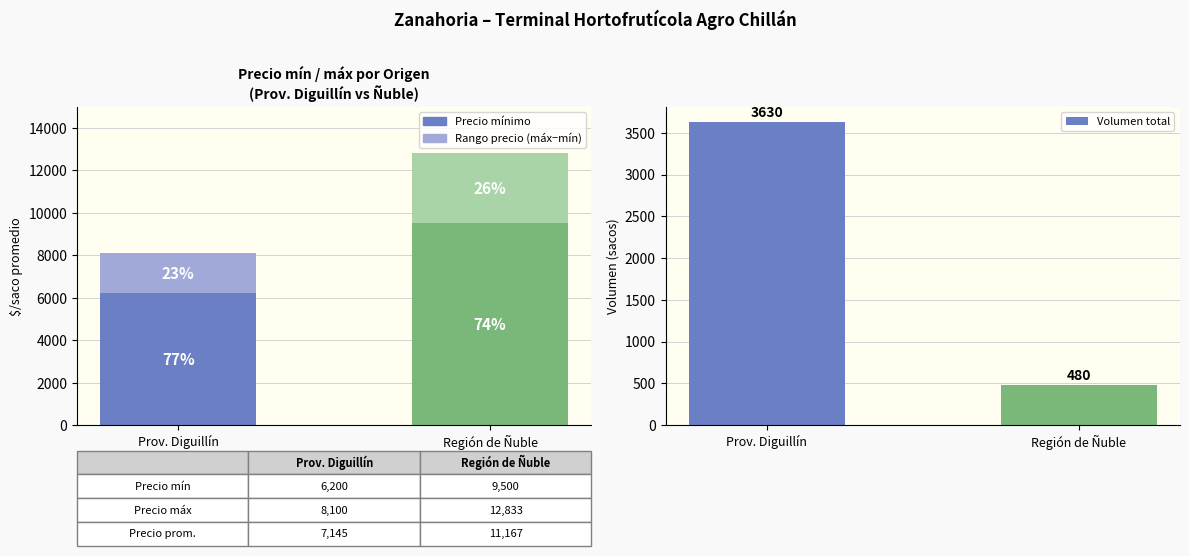

Reading left to right, transcribe all the data shown in this chart.

Precio mínimo: 6200	9500
Rango (máx - mín): 1900	3333
Volumen total: 3630	480